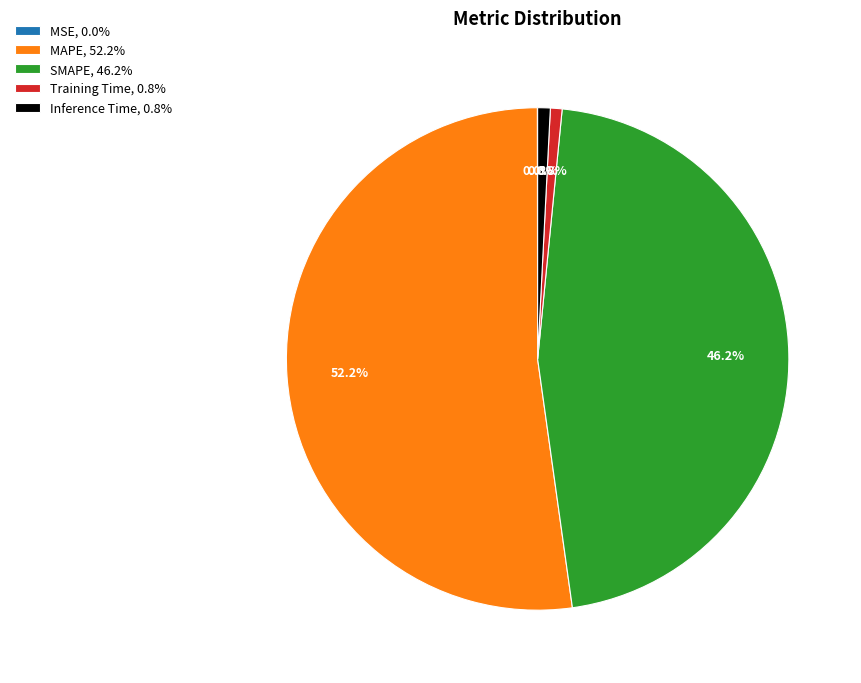

To the nearest percent, what portion does SMAPE represent?

46%